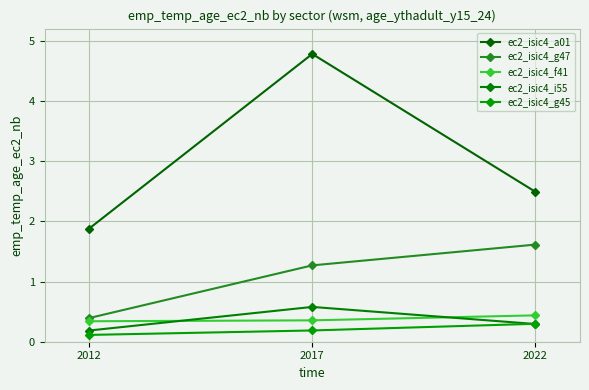

Which series has the largest range (max minus min)?

ec2_isic4_a01